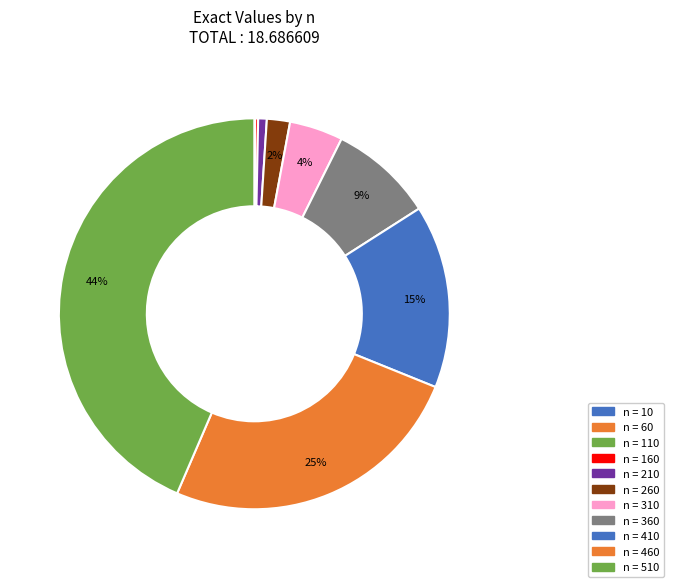

To the nearest percent, what is the average slice percentage?

9%